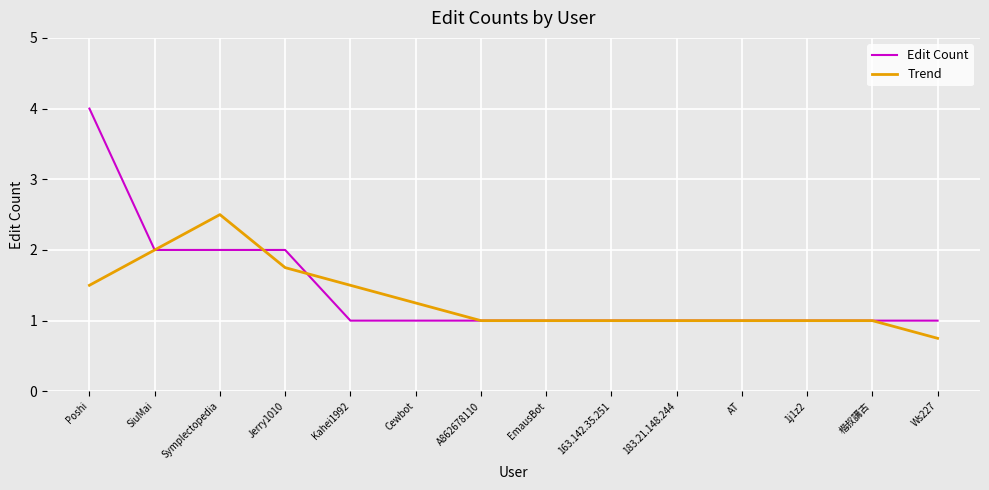

Does the chart display data point markers on the line(s)?

No